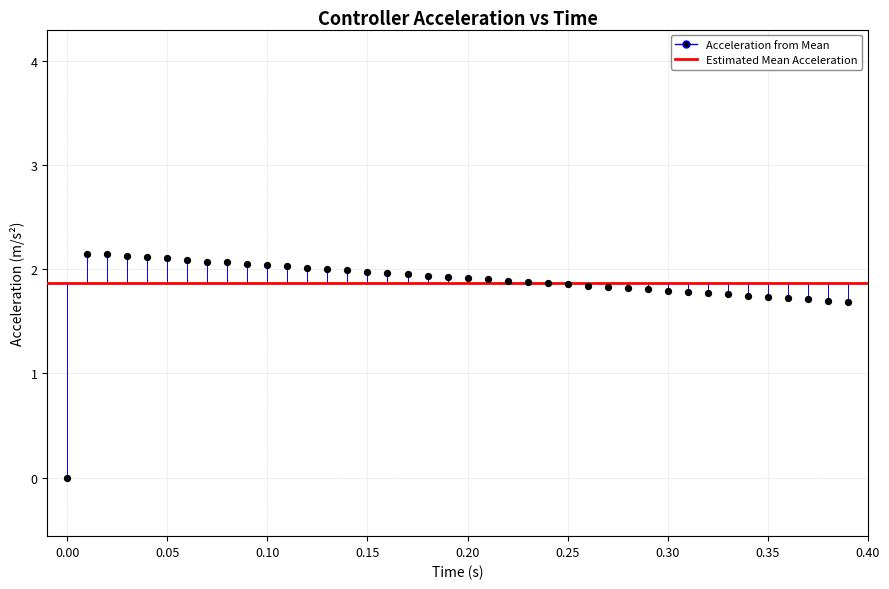

What is the range of X values (max minus min)?

0.4